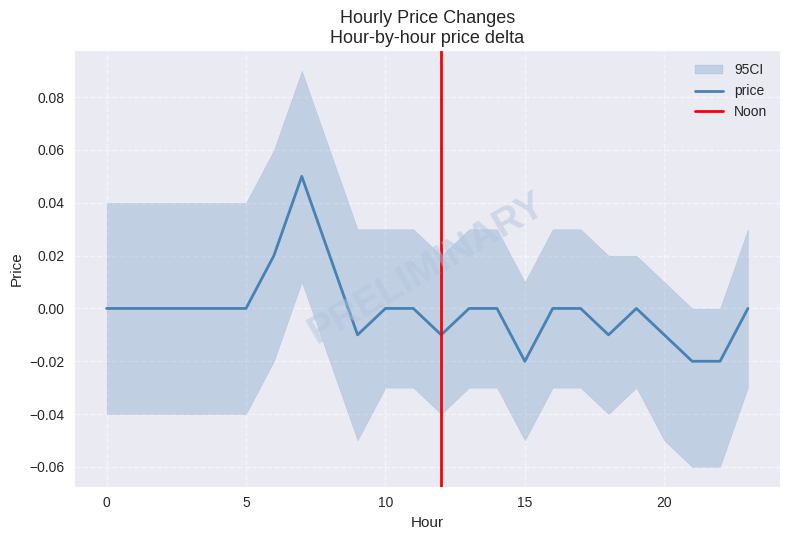

Count the number of data series in this chart.

1